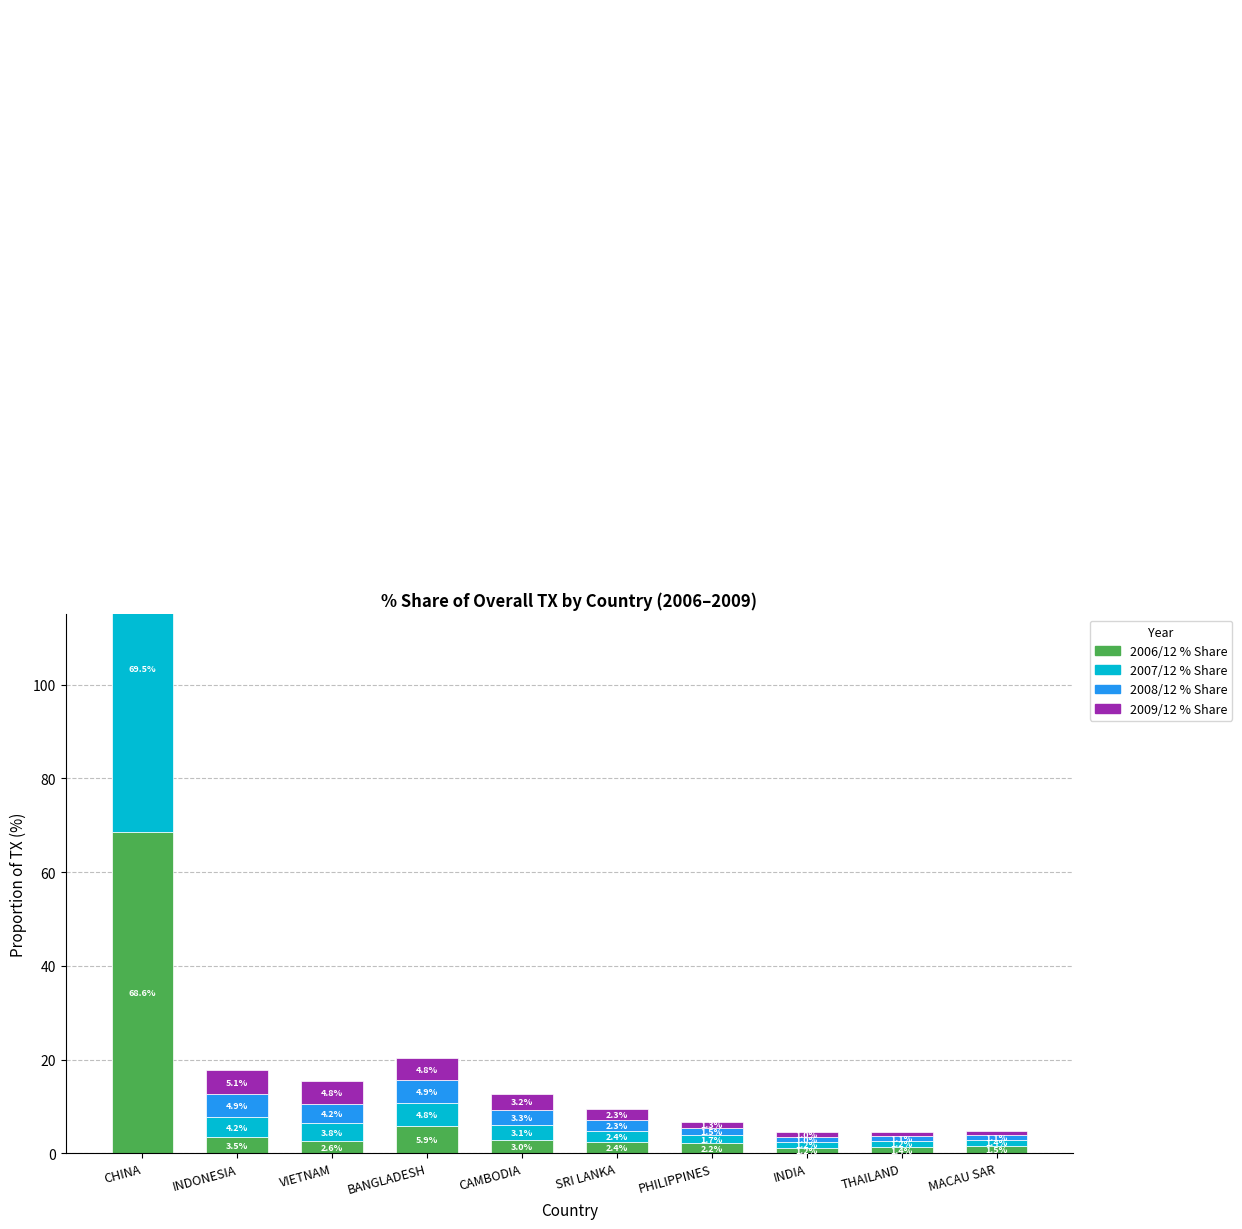

At how many categories does at least one series exceed 30?

1